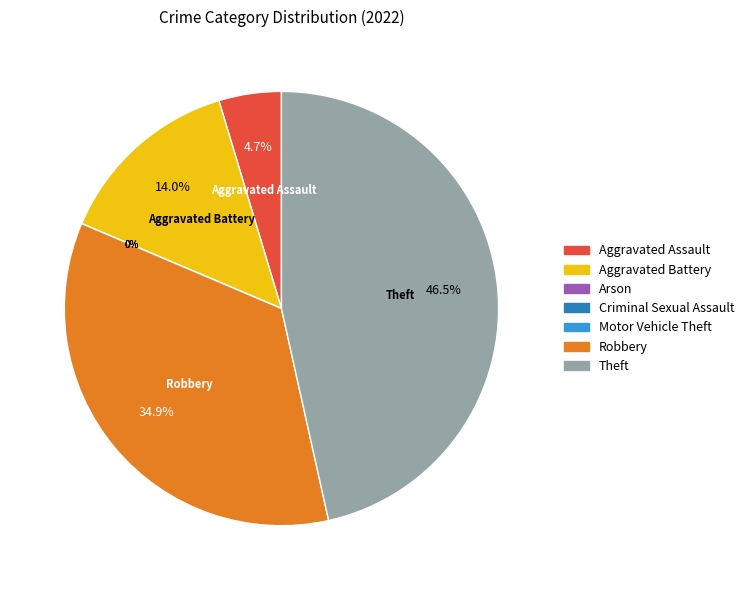

Does any single category account for the majority?

No